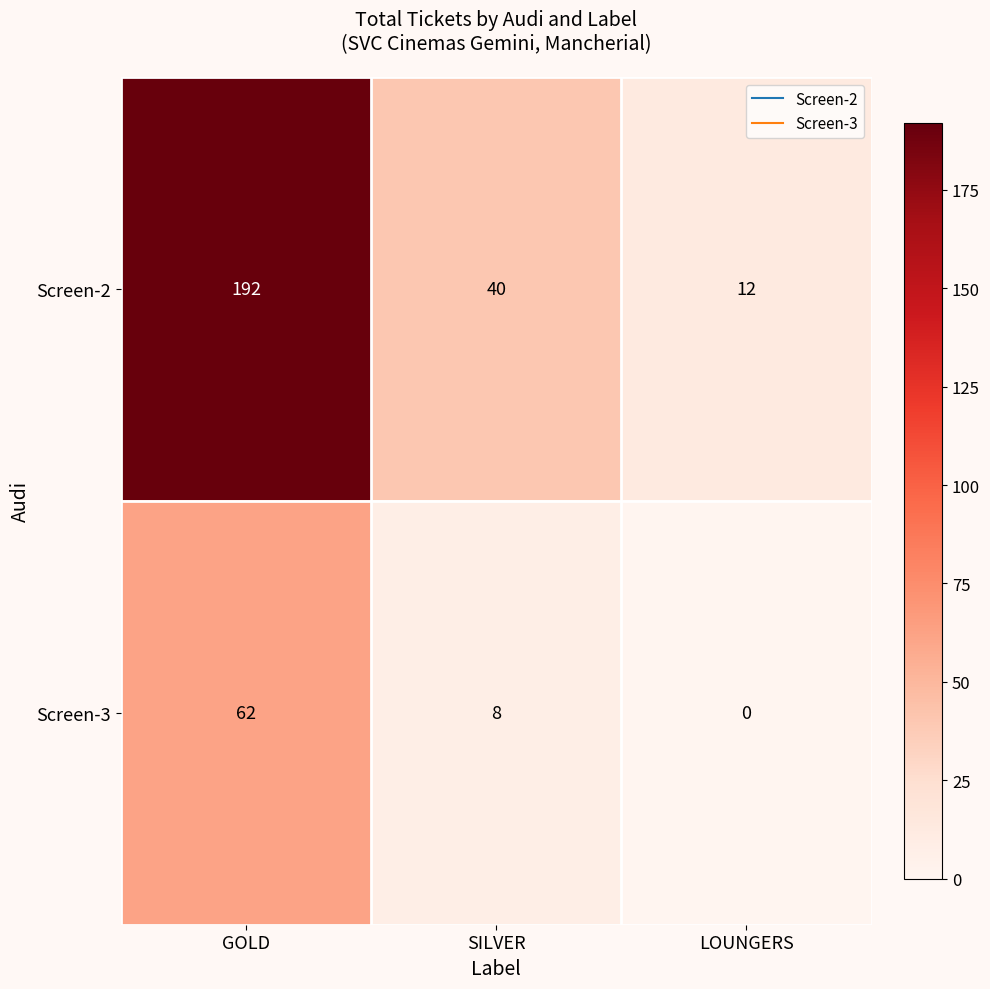

How many series are shown in this chart?

2